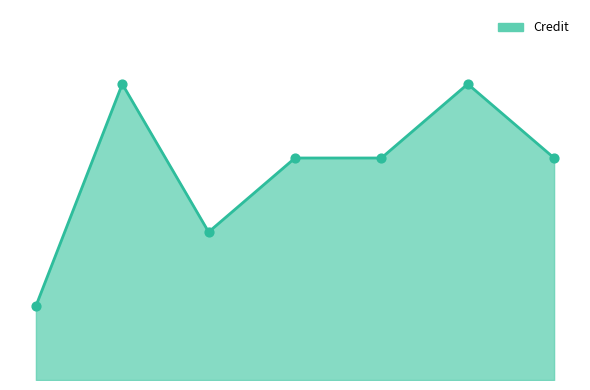

Does the chart have visible grid lines?

No